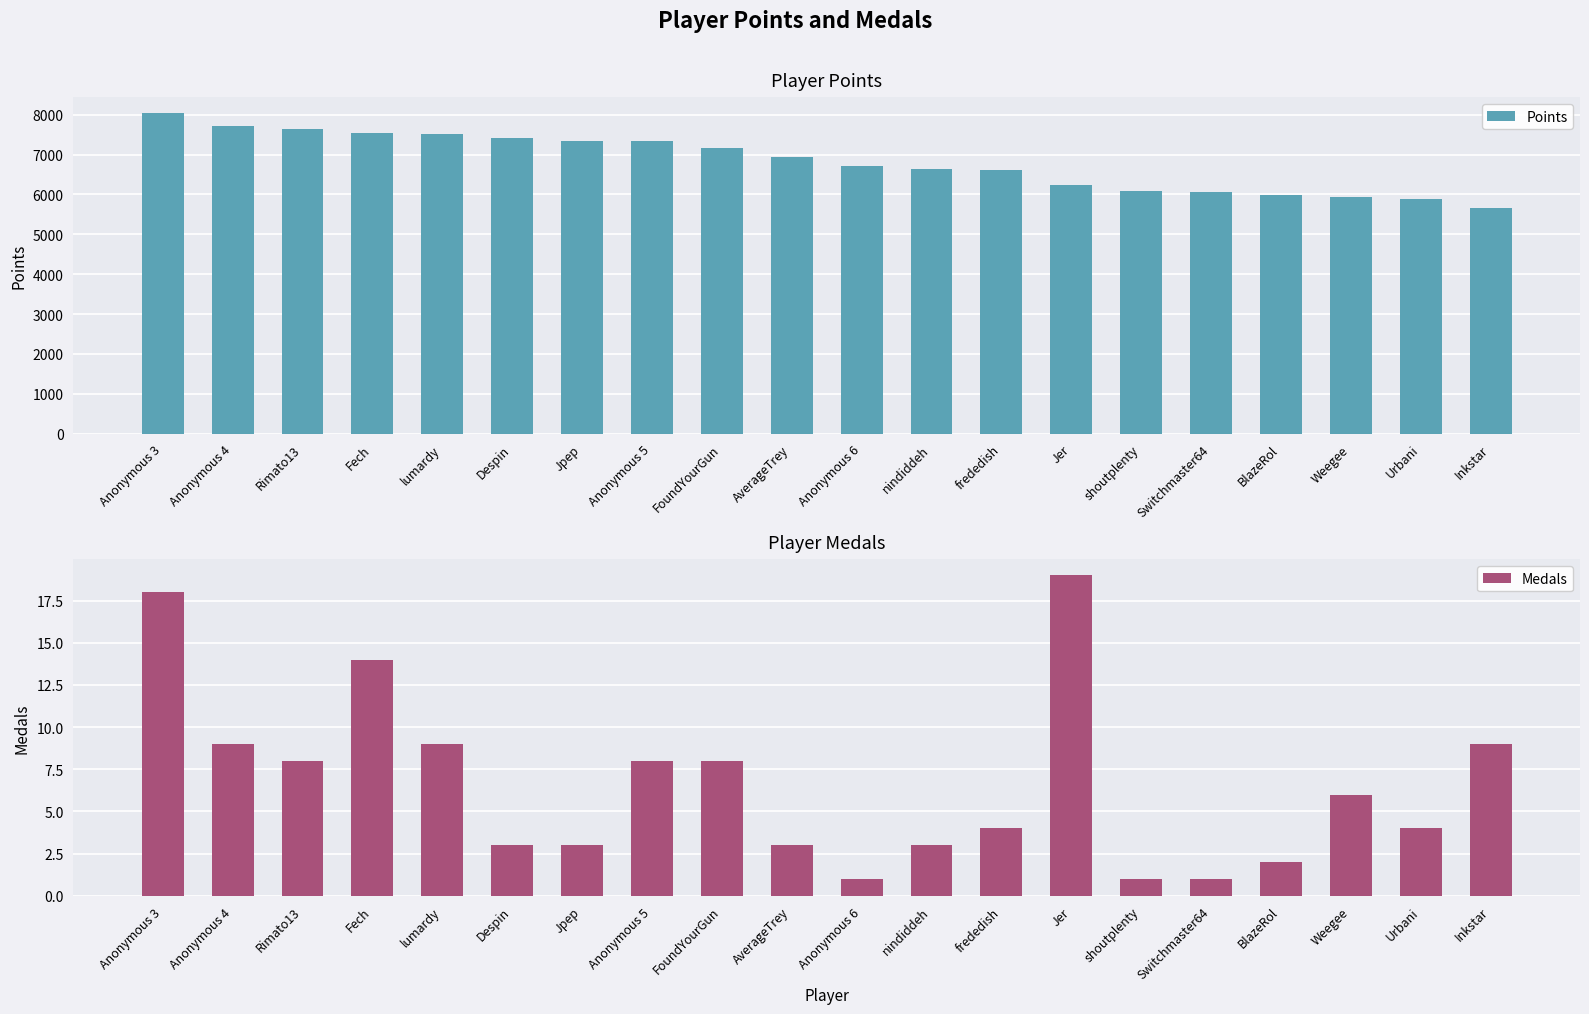

At which category is the sum across all series the highest?

Anonymous 3